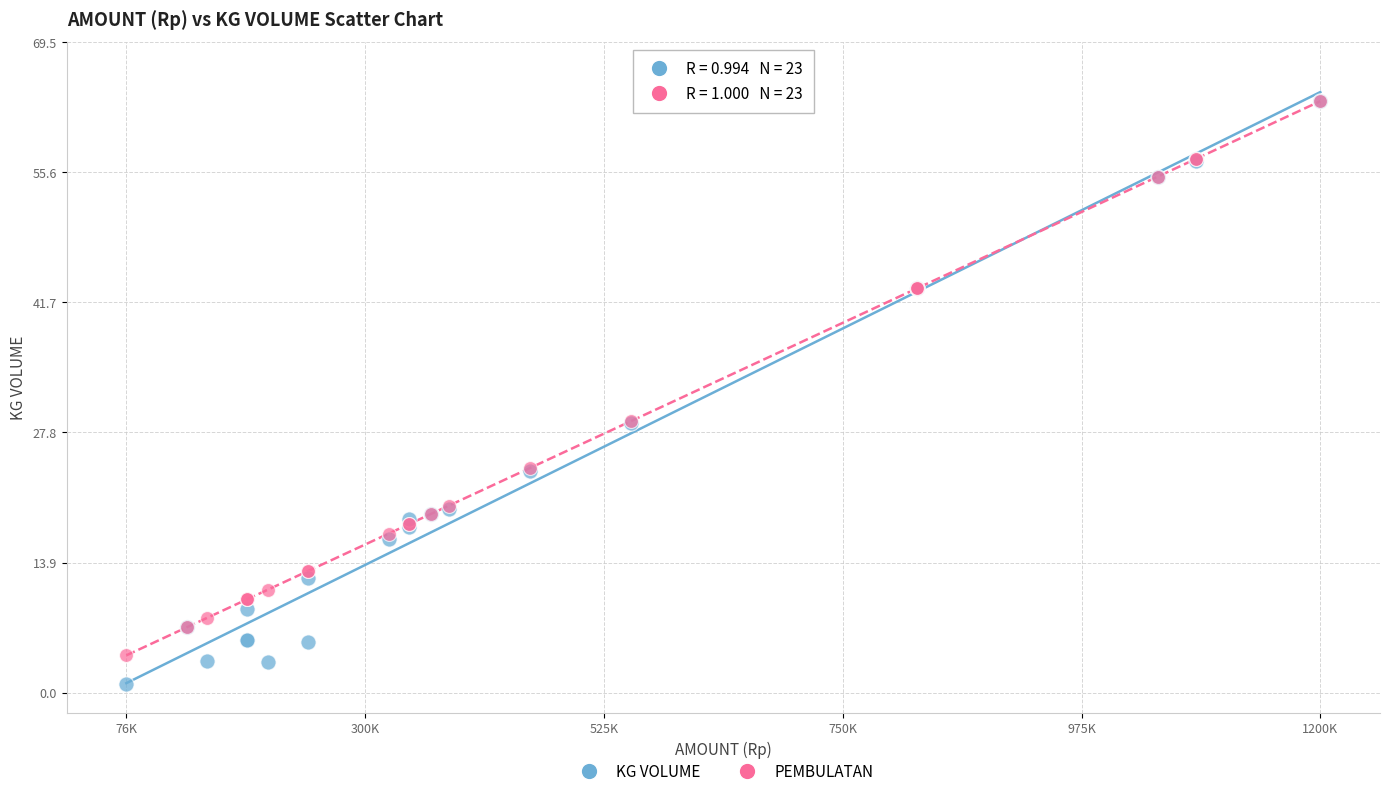

Which series has the largest Y range (max minus min)?

KG VOLUME